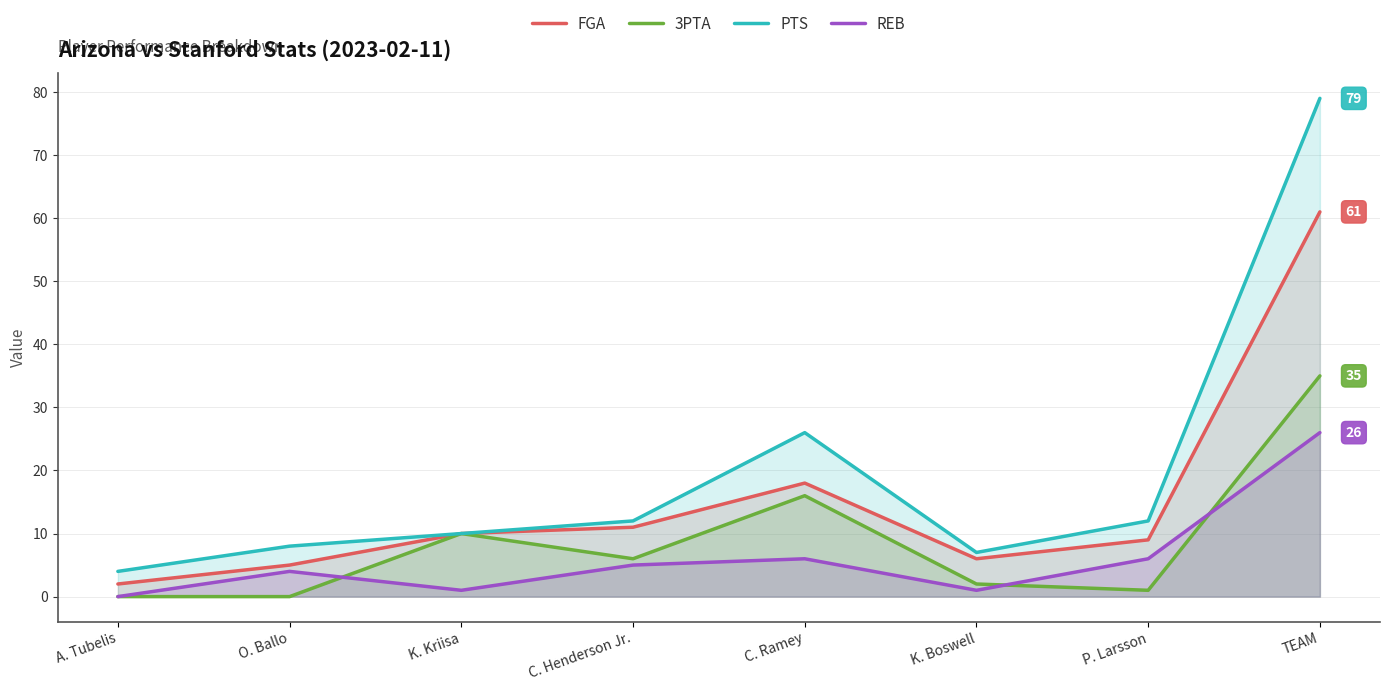

What is the total value across all series at C. Henderson Jr.?

34